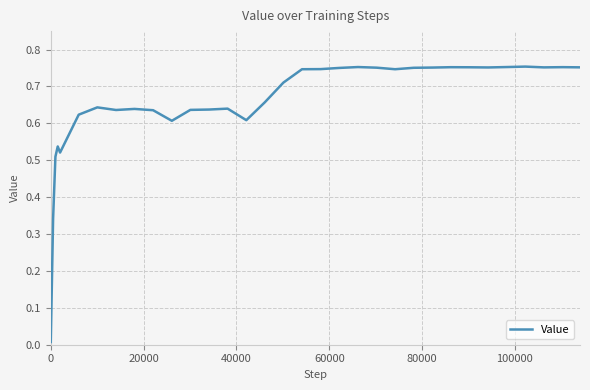

How many interior local valleys (lower than both neighbors) does the data have?

7